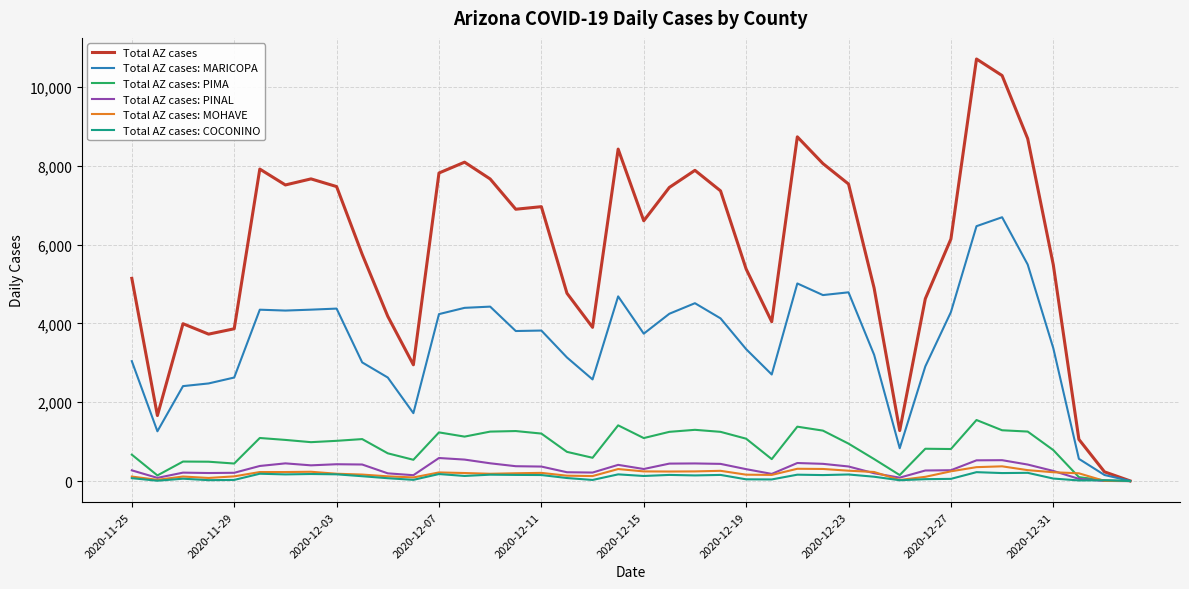

What is the greatest value displayed?

10709